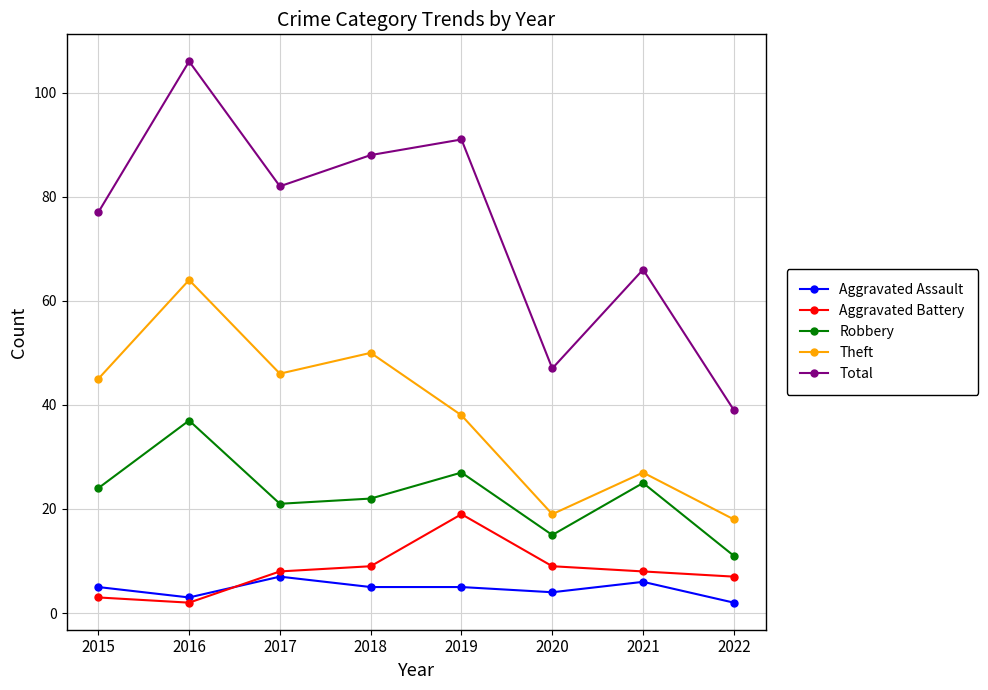

Between 2019 and 2021, which series saw the biggest shift?

Total